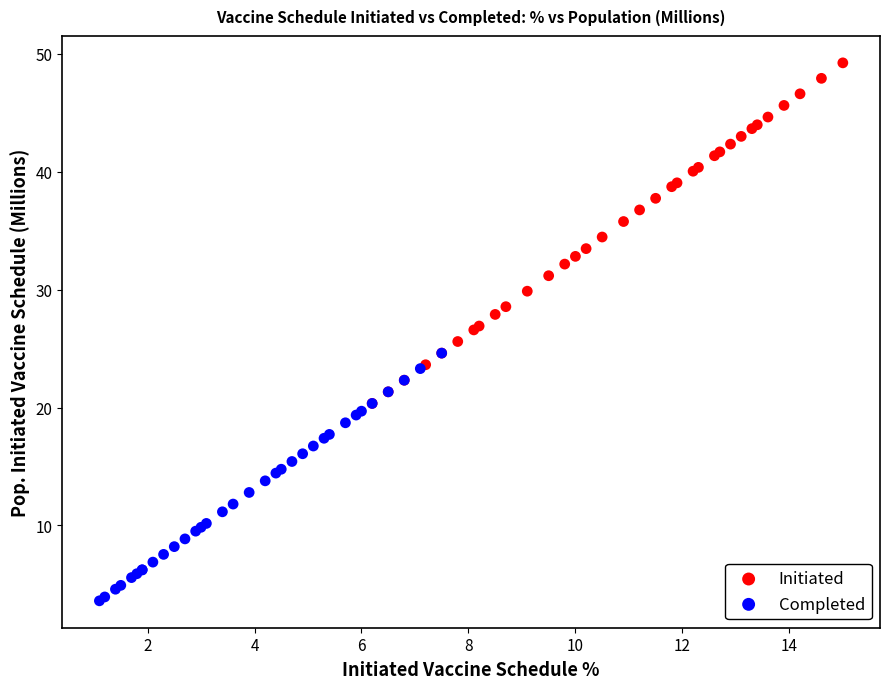

Which series contains the highest Y value?

Initiated